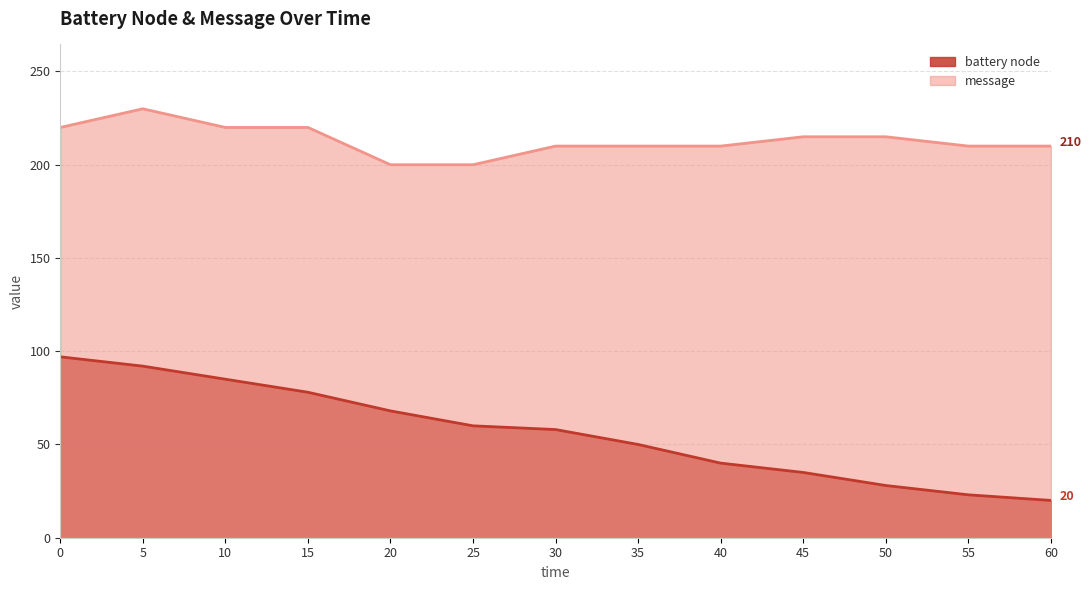

What is the difference between the maximum and second lowest values in the message series?

30